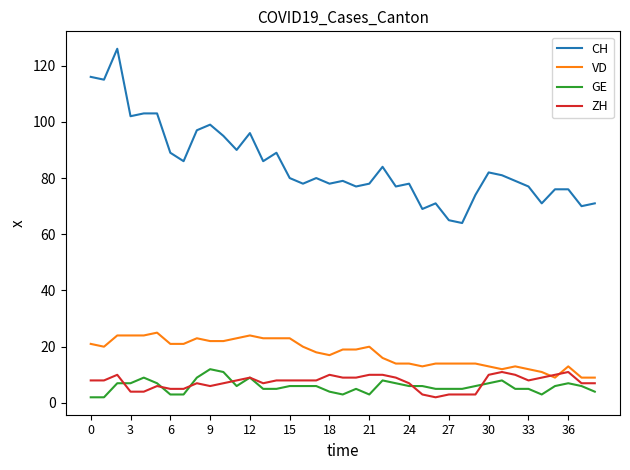

What is the maximum value for CH?

126